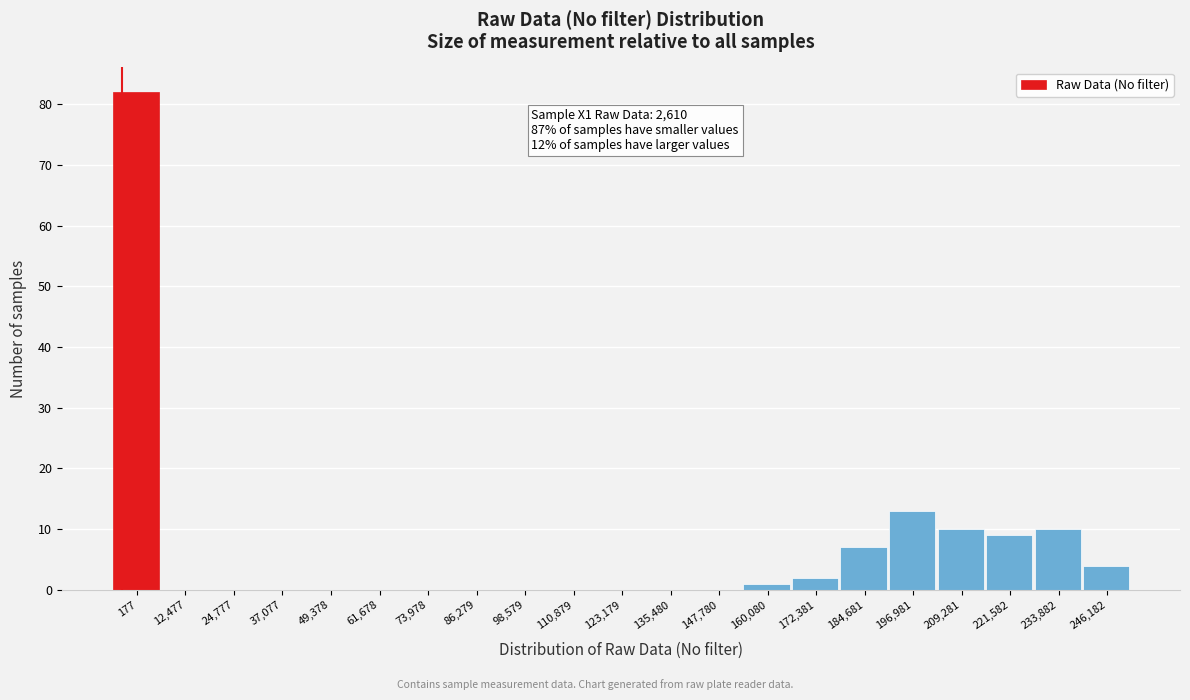

Reading right to left, what are all the values shown in this chart?

246,182=4	233,882=10	221,582=9	209,281=10	196,981=13	184,681=7	172,381=2	160,080=1	147,780=0	135,480=0	123,179=0	110,879=0	98,579=0	86,279=0	73,978=0	61,678=0	49,378=0	37,077=0	24,777=0	12,477=0	177=82